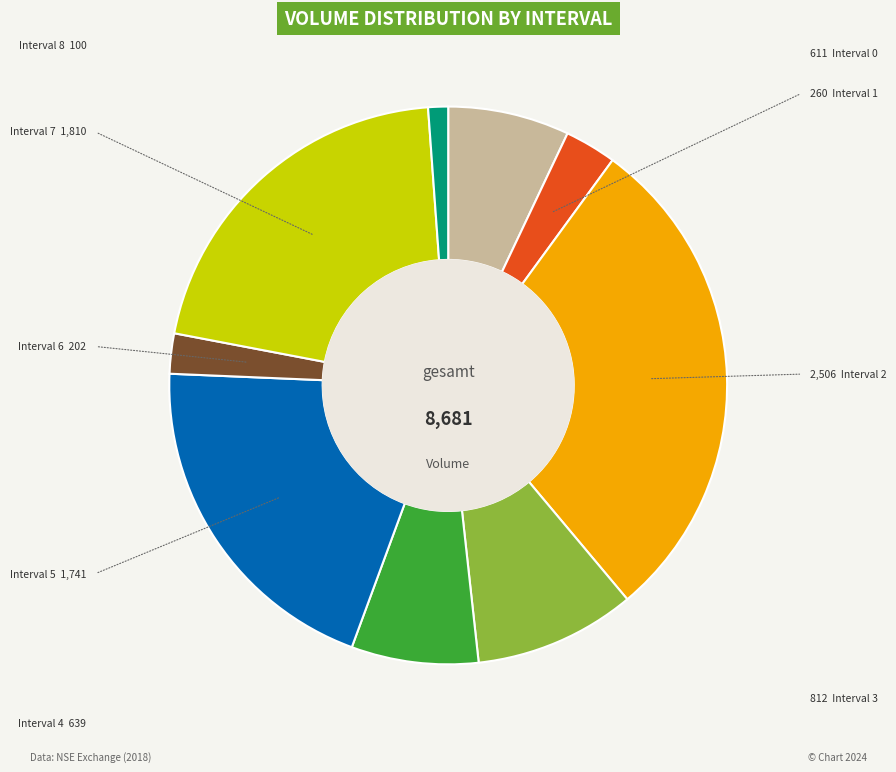

How many slices are in this pie chart?

9